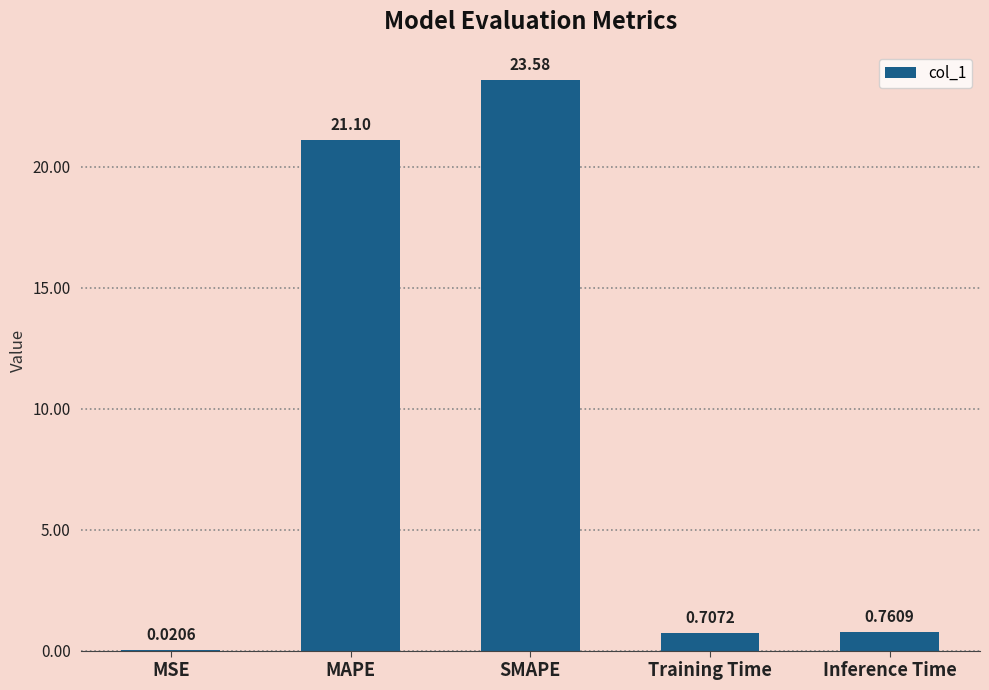

What is the change in value from MAPE to Training Time?

-20.4